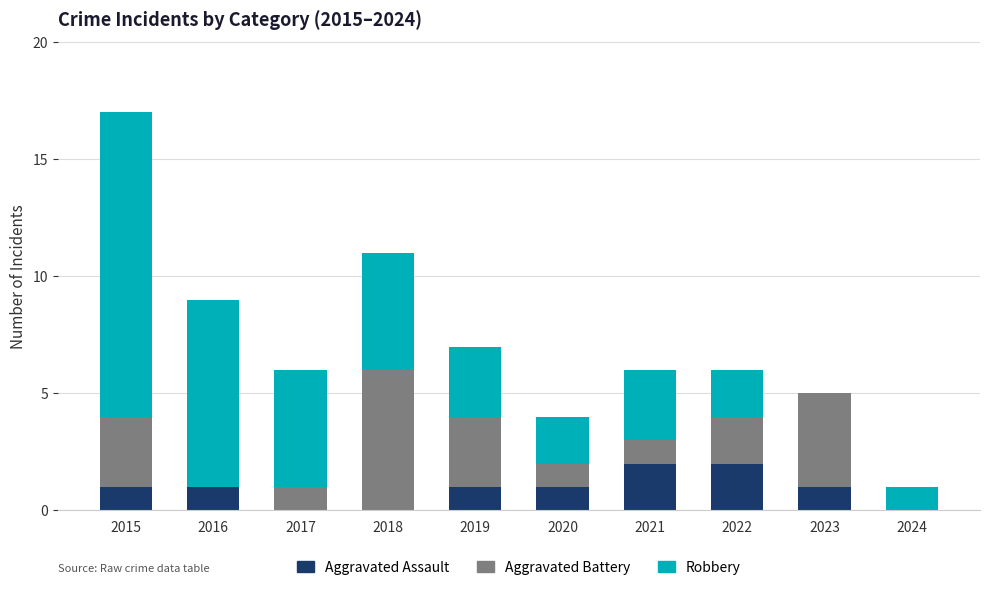

The Aggravated Assault series shows 0 at 2018. True or false?

True